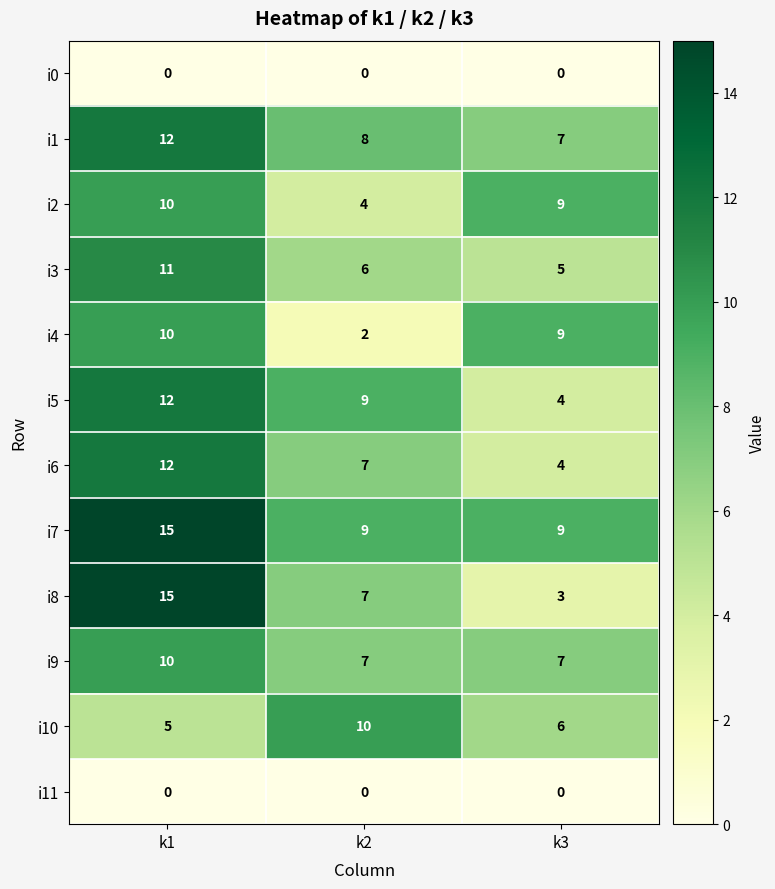

At which category is the sum across all series the highest?

k1